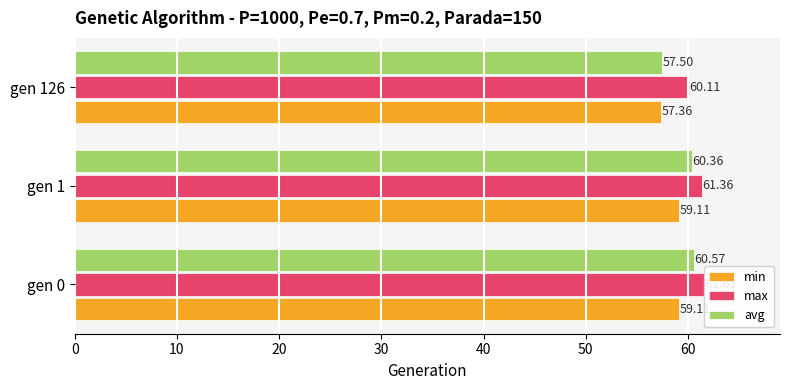

Rank the series by their average value, from lowest to highest.

min, avg, max